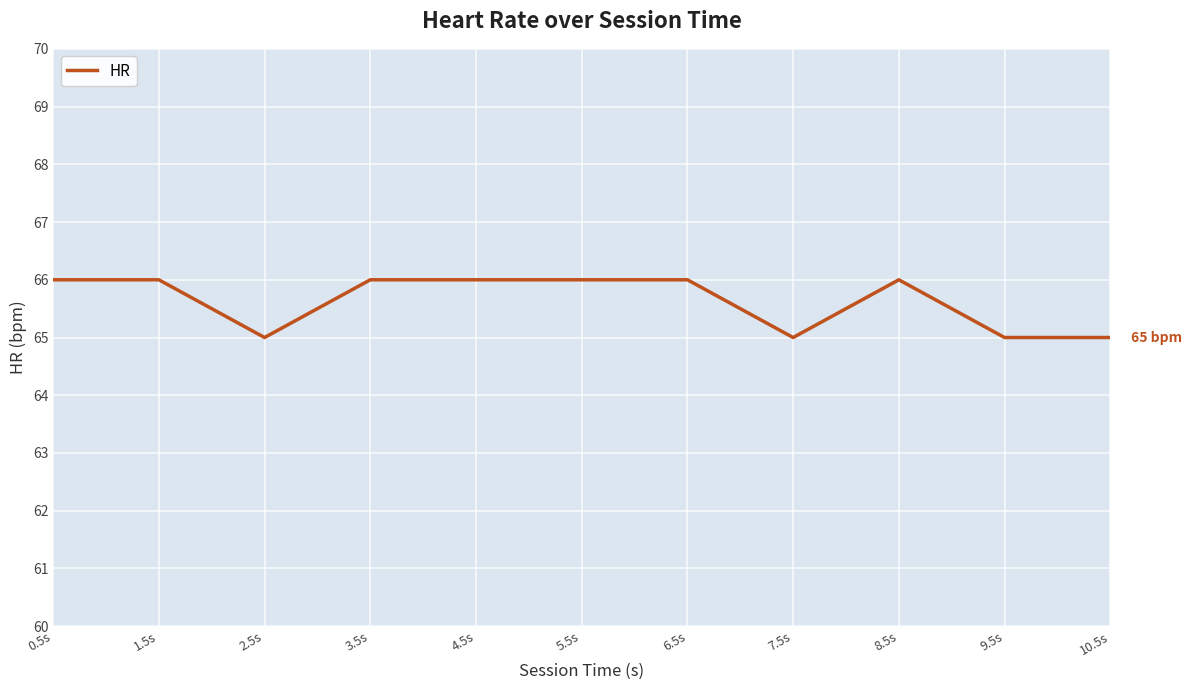

Is it true that the value at 5.5s is 114?

False